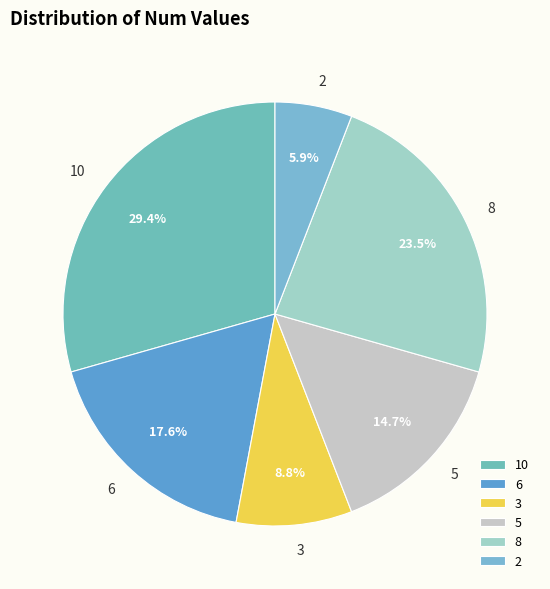

What is the largest slice in the pie chart?

10